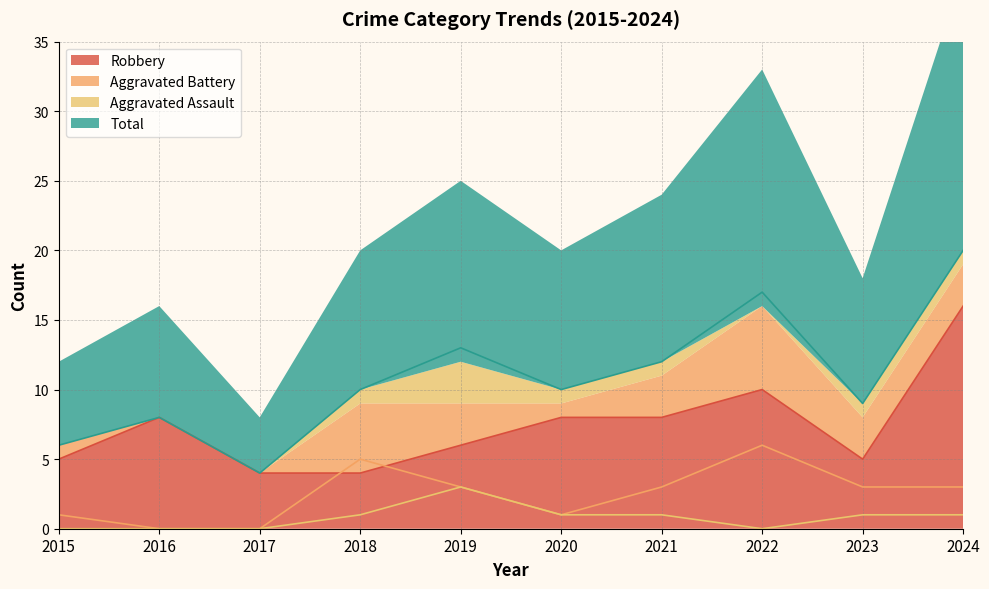

Reading left to right, list all the values displayed in this chart.

Robbery: 2015=5	2016=8	2017=4	2018=4	2019=6	2020=8	2021=8	2022=10	2023=5	2024=16
Aggravated Battery: 2015=1	2016=0	2017=0	2018=5	2019=3	2020=1	2021=3	2022=6	2023=3	2024=3
Aggravated Assault: 2015=0	2016=0	2017=0	2018=1	2019=3	2020=1	2021=1	2022=0	2023=1	2024=1
Total: 2015=6	2016=8	2017=4	2018=10	2019=13	2020=10	2021=12	2022=17	2023=9	2024=20